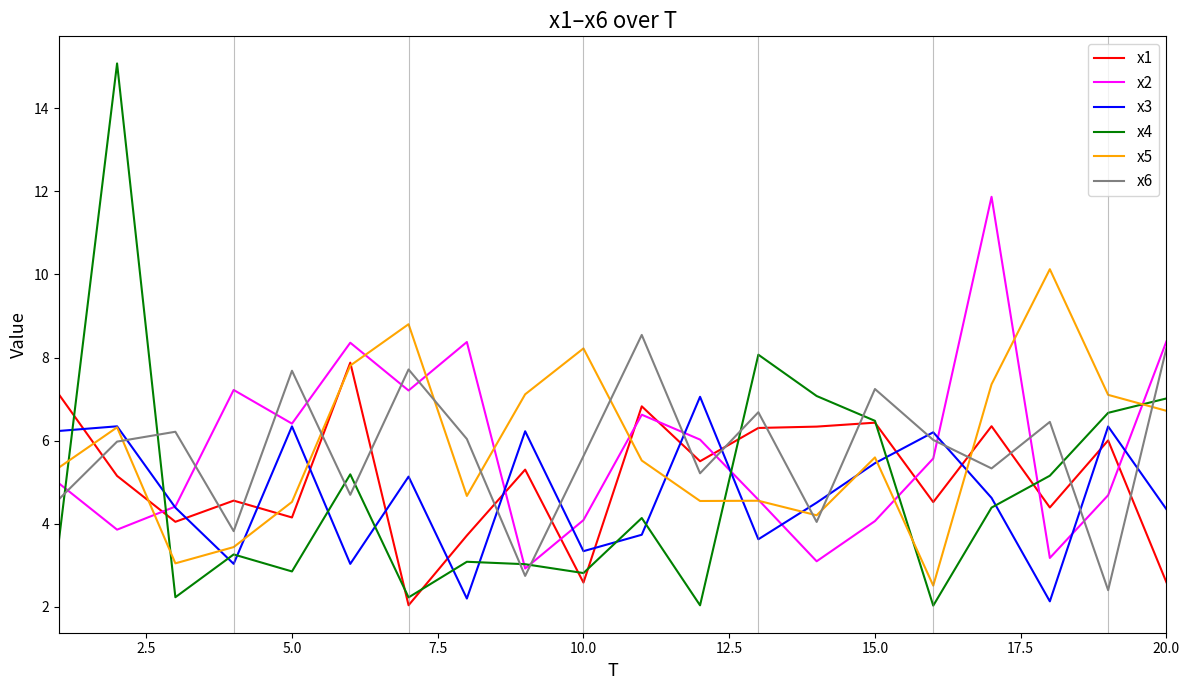

Which series has the largest range (max minus min)?

x4